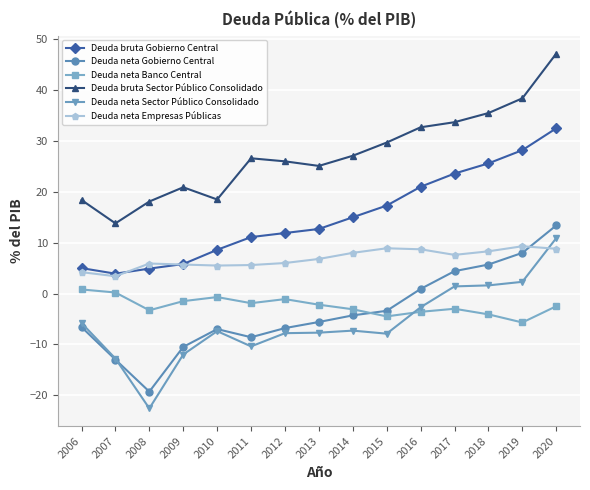

What is the value of the Deuda neta Banco Central point at the 9th from the left?

-3.1